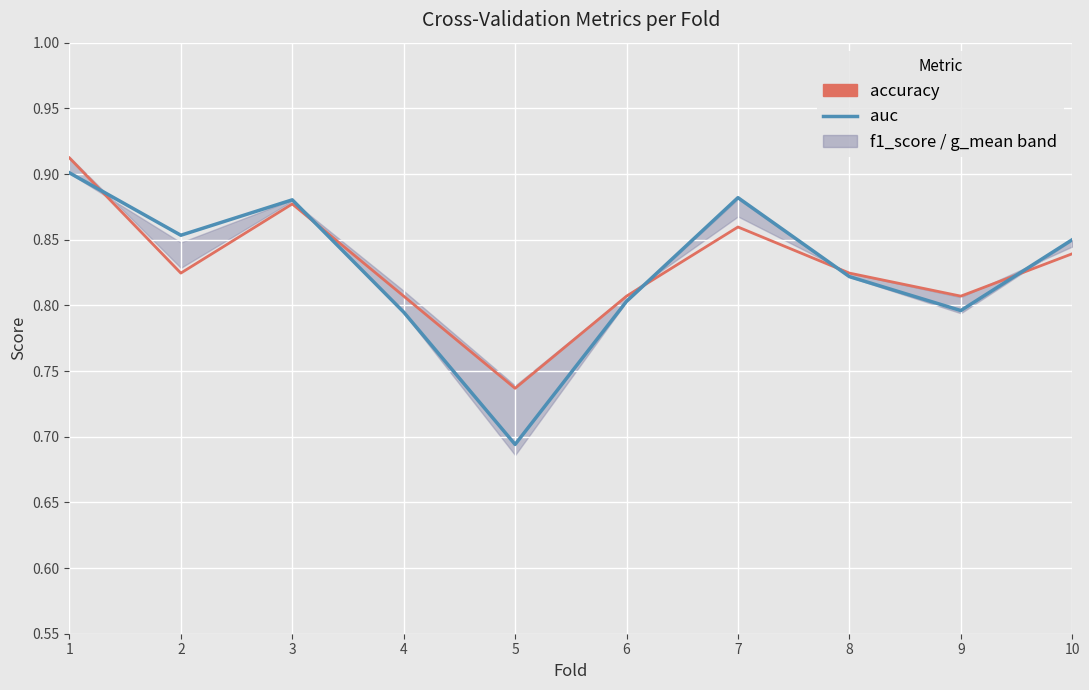

What is the value of the auc point at the 2nd from the left?

0.9